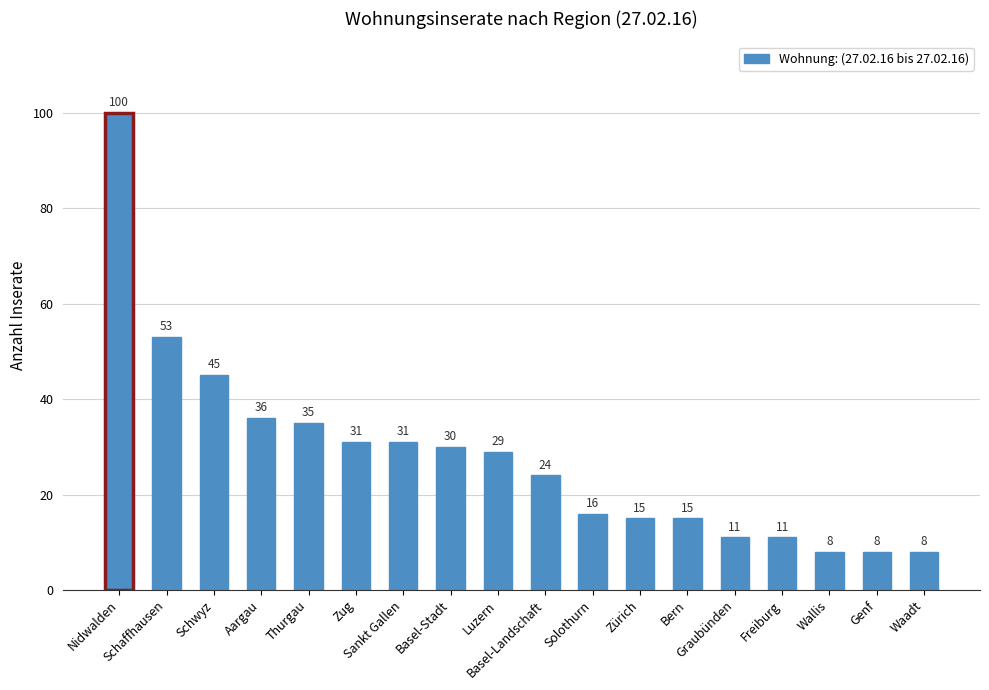

What is the value of the 1st bar from the left?

100